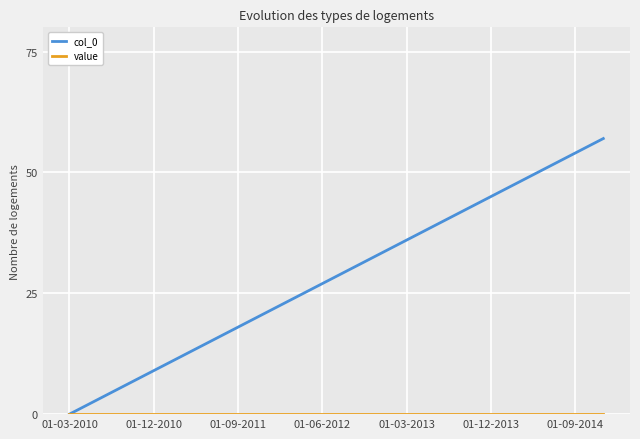

Which series has the largest range (max minus min)?

col_0